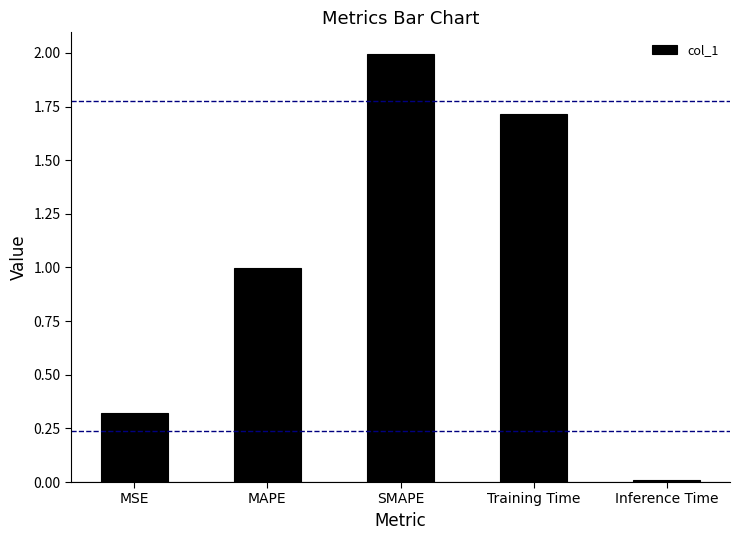

What is the label of the 3rd bar from the right?

SMAPE